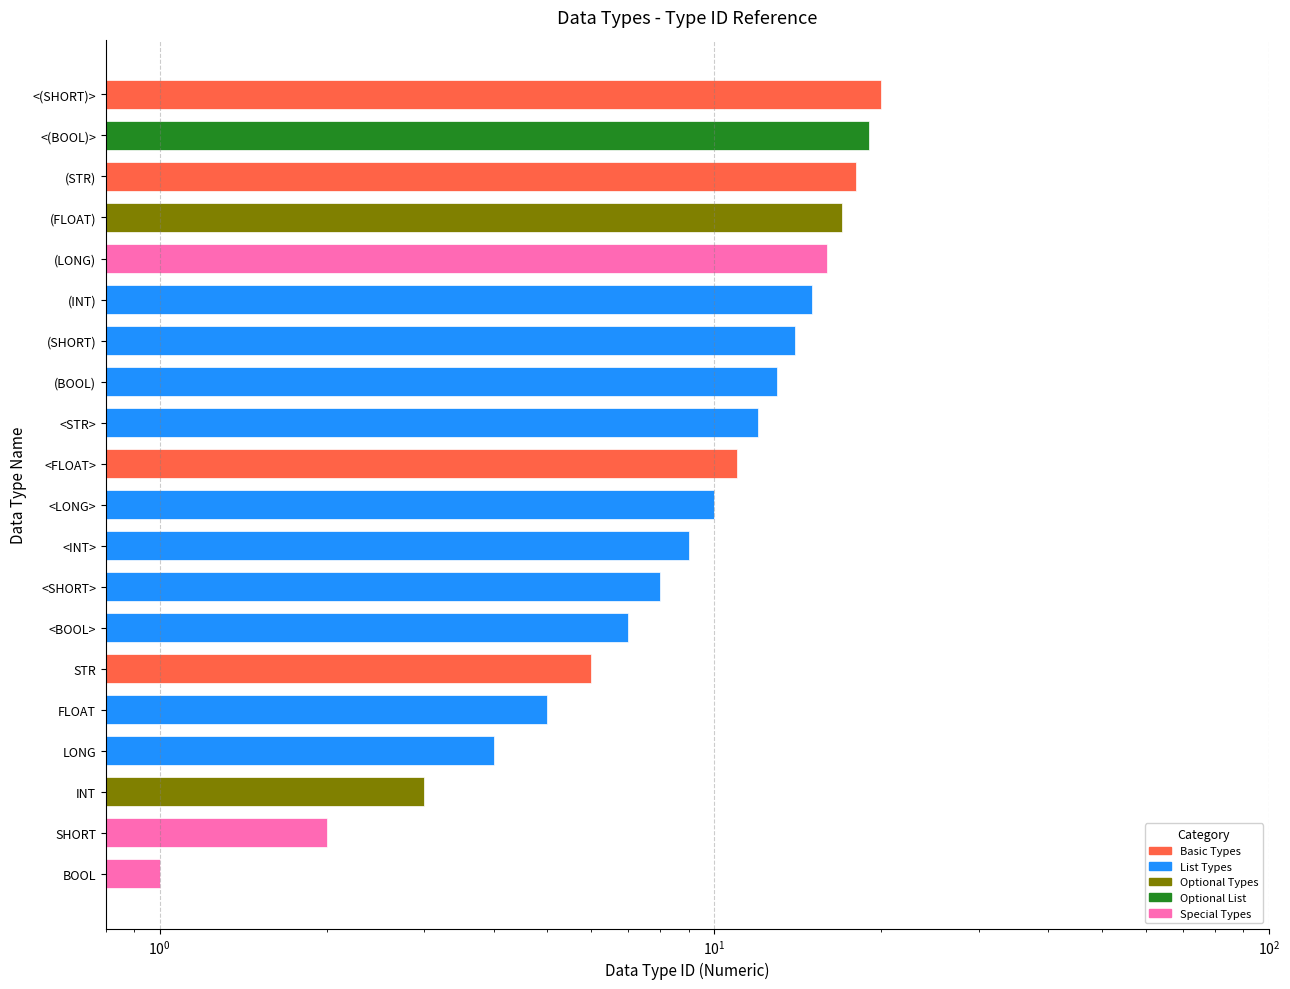

List the labels in order of value, smallest first.

BOOL, SHORT, INT, LONG, FLOAT, STR, <BOOL>, <SHORT>, <INT>, <LONG>, <FLOAT>, <STR>, (BOOL), (SHORT), (INT), (LONG), (FLOAT), (STR), <(BOOL)>, <(SHORT)>